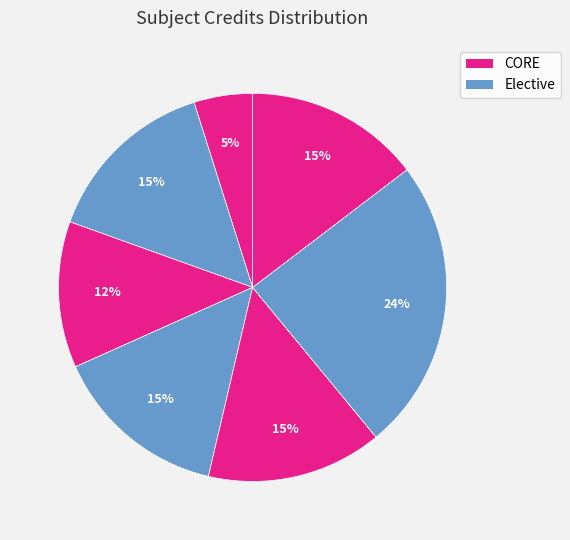

Count the number of slices in the pie.

7